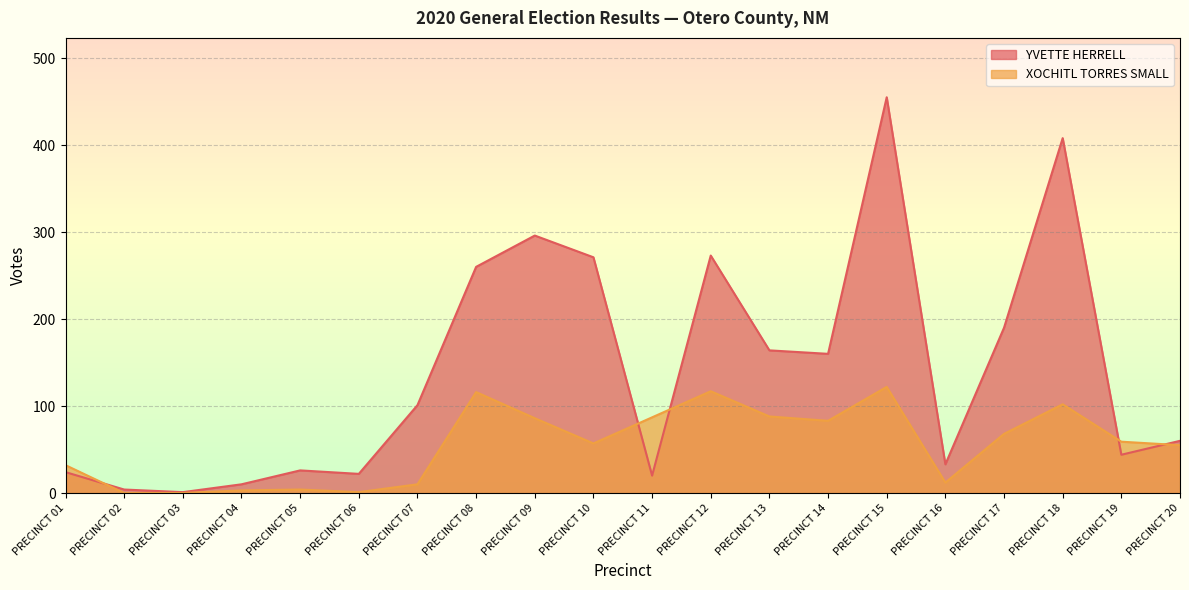

Where do YVETTE HERRELL and XOCHITL TORRES SMALL first cross each other?

PRECINCT 01 and PRECINCT 02